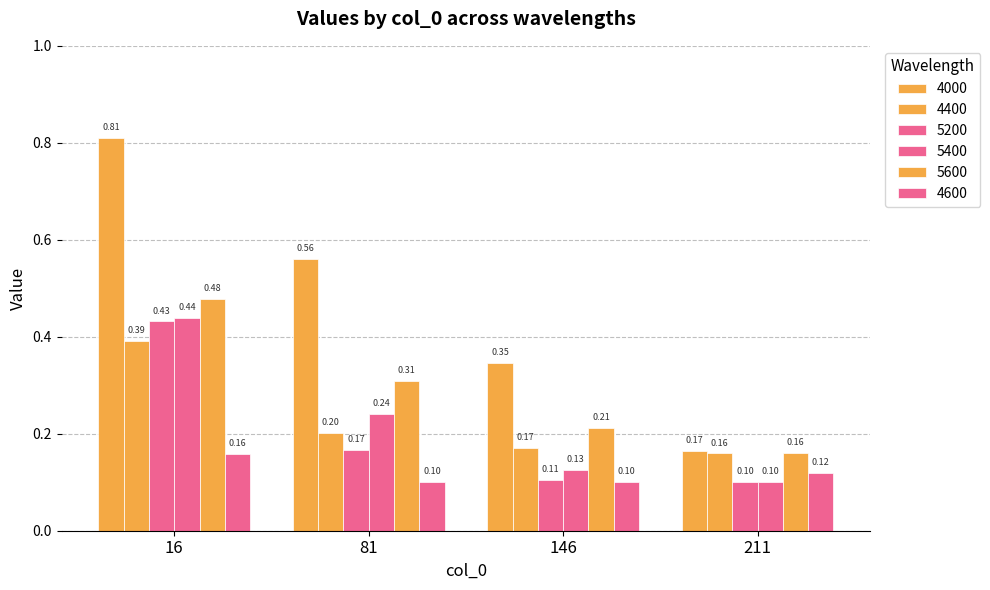

Which series has the largest total across all categories?

4000